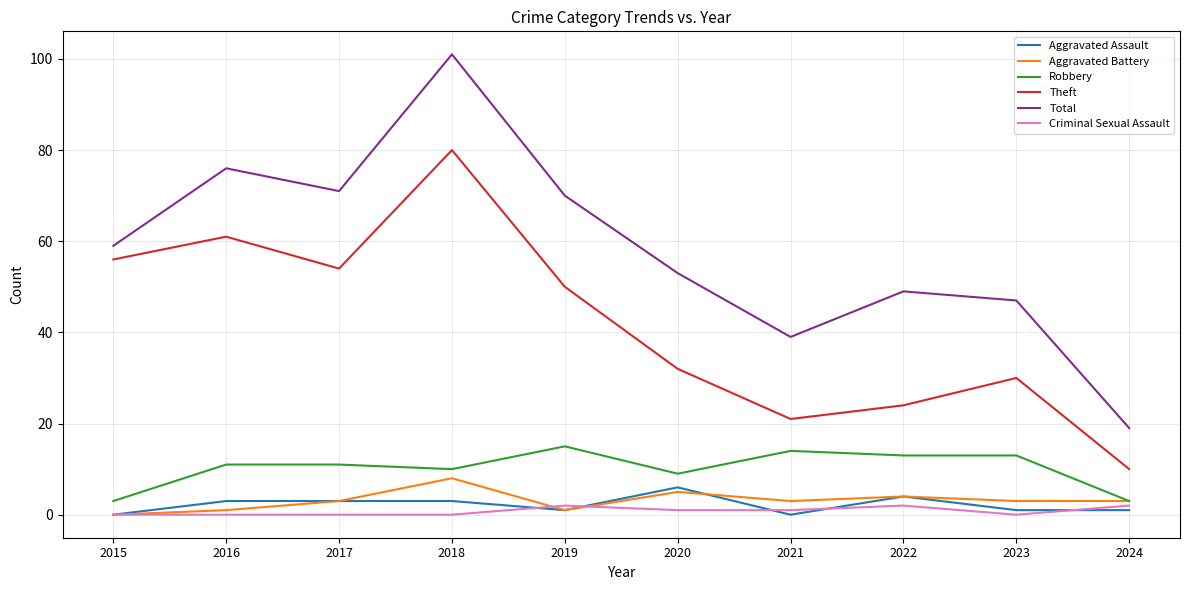

Which series has the largest range (max minus min)?

Total